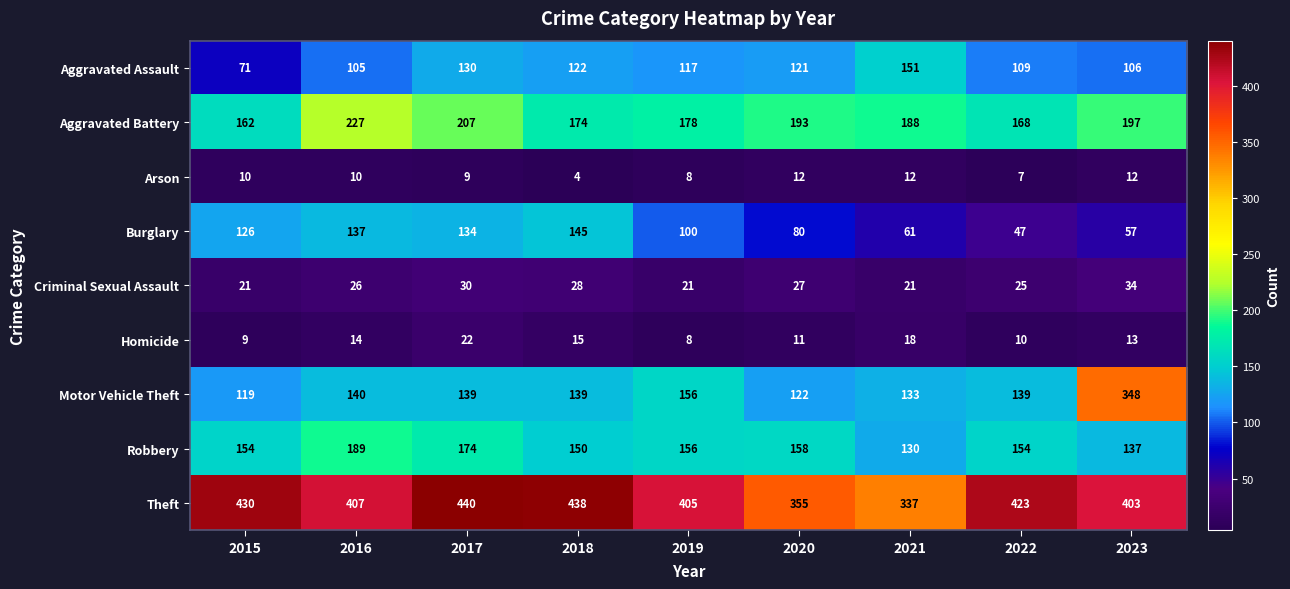

What is the minimum value shown in the chart?

4